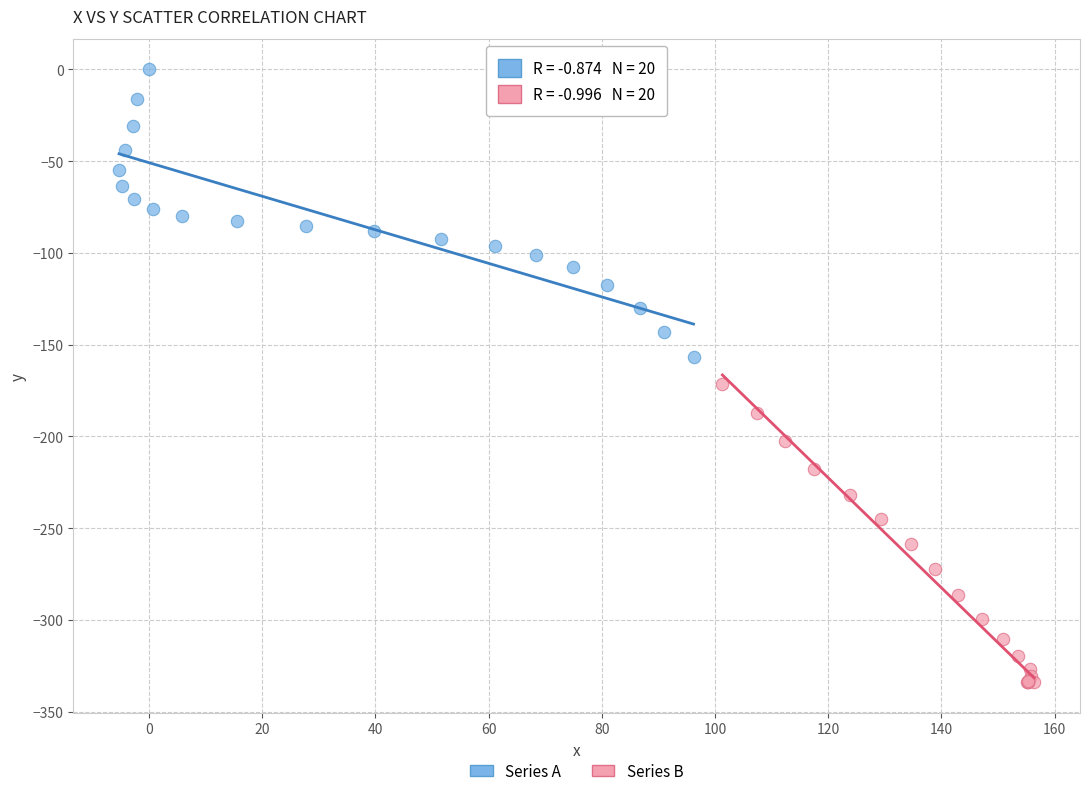

Which series reaches the maximum Y coordinate?

Series A